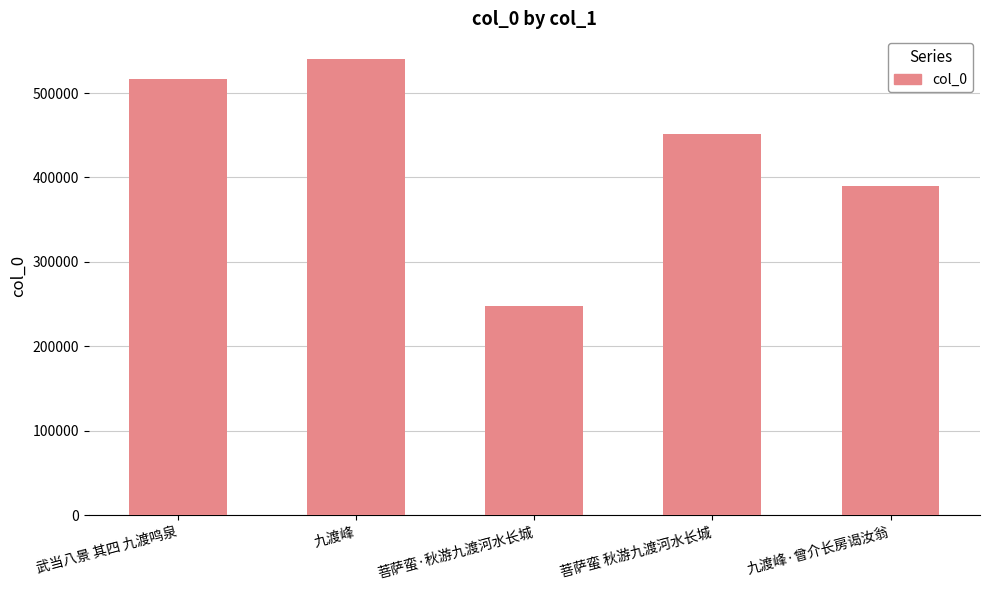

What is the difference between the maximum and minimum values?

292403